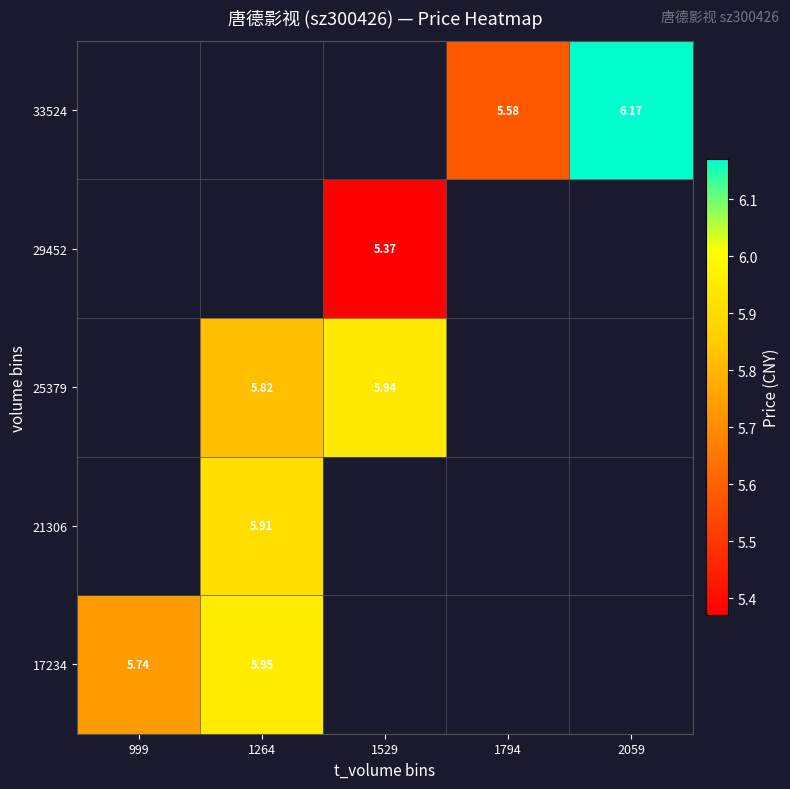

Which has a higher value, 1264 or 2059?

2059